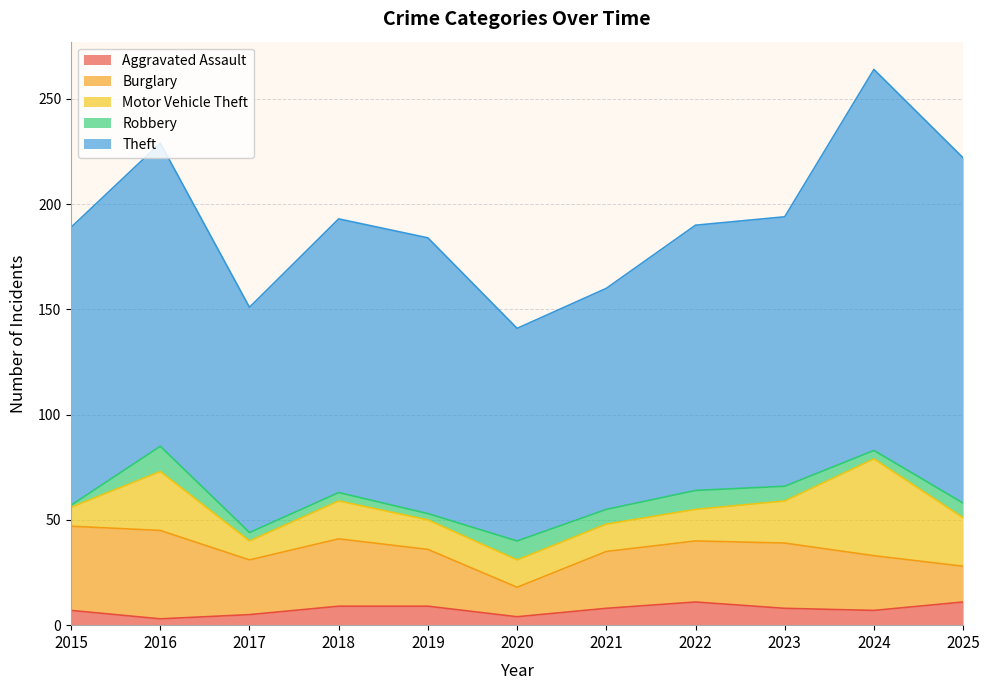

How many values in the Theft series exceed 130?

5